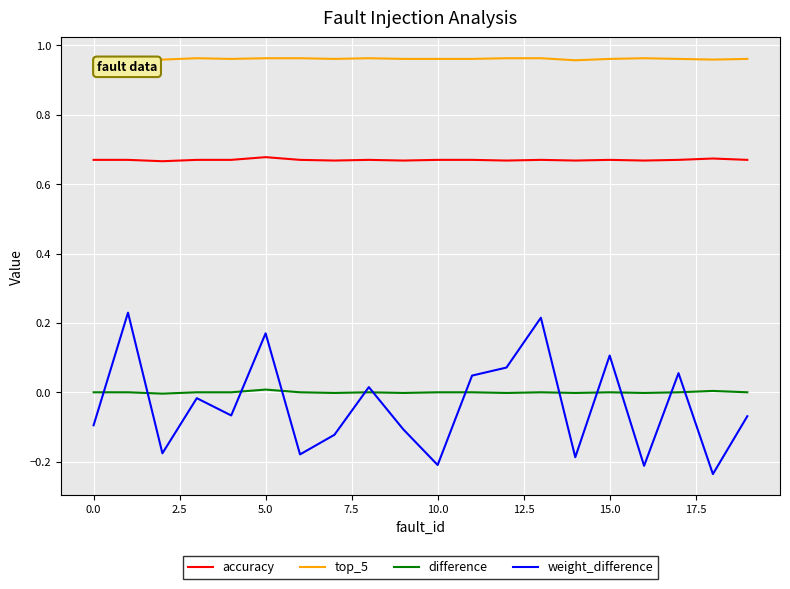

True or false: accuracy and weight_difference cross at least once.

False